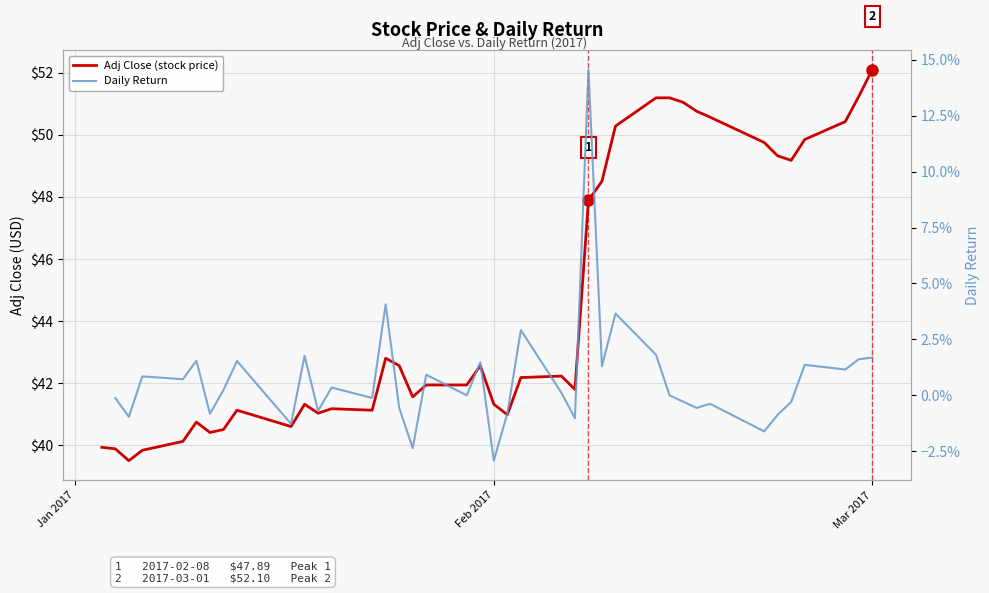

What is the difference between the second highest and minimum values in the Adj Close (stock price) series?

11.7